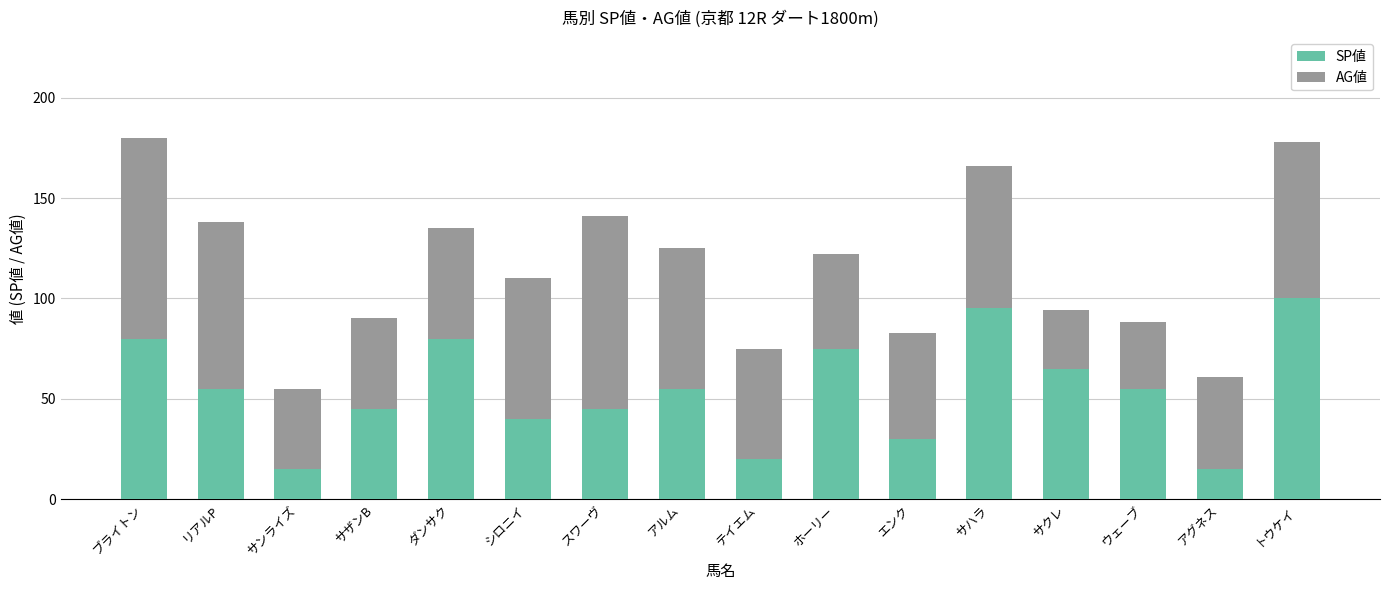

Are the bars horizontal?

No